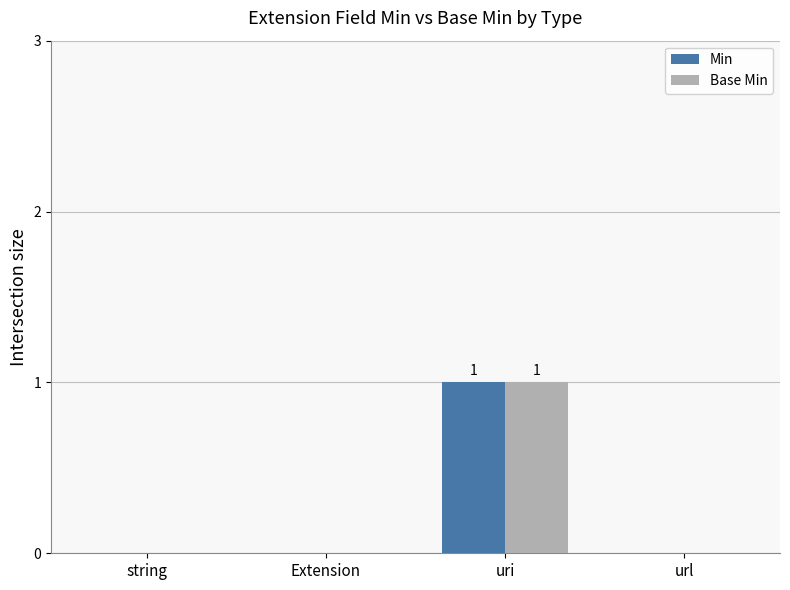

Is it true that Min equals 1 at string?

False